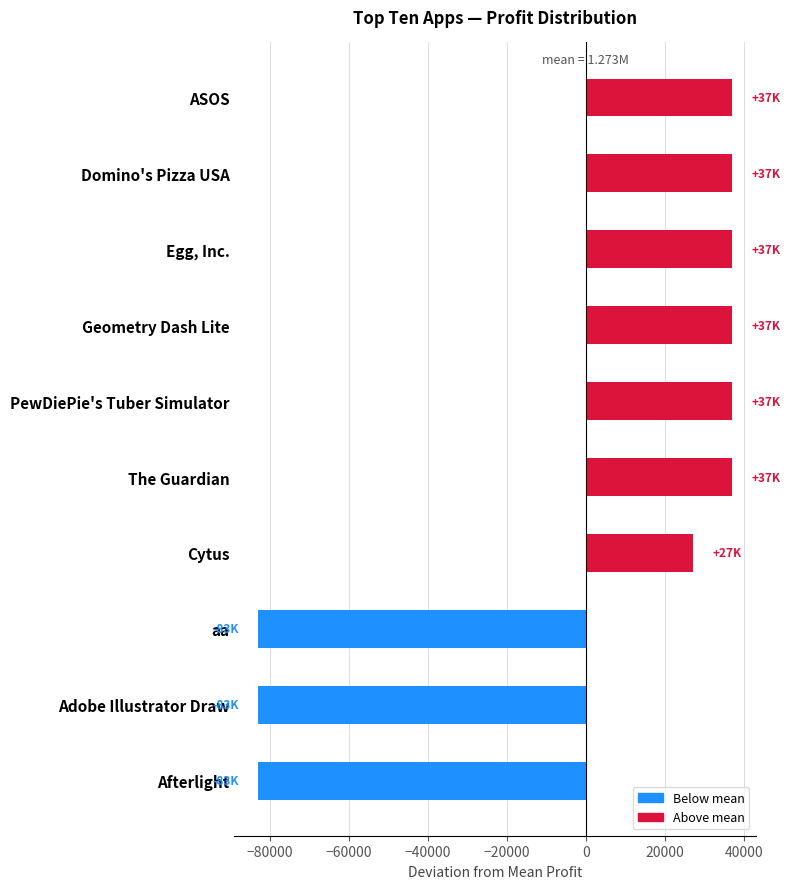

What is the sum of the values at Geometry Dash Lite and Egg, Inc.?

73980